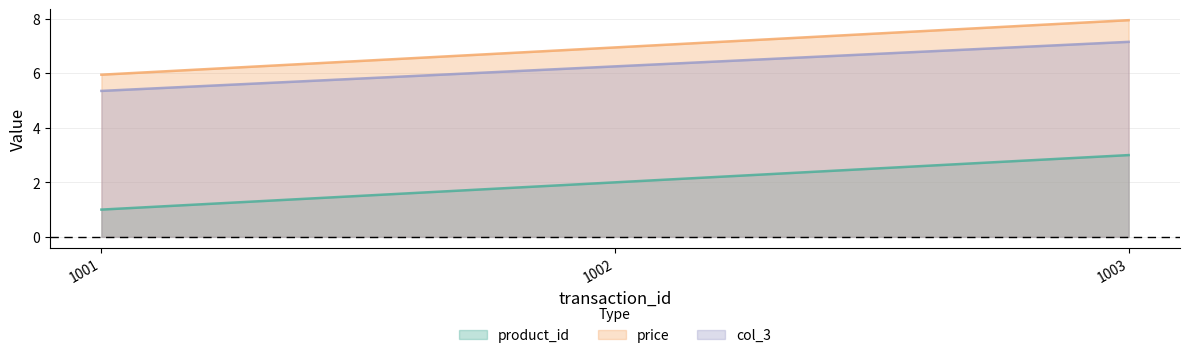

What is the value of the product_id point at the 2nd from the left?

2.0